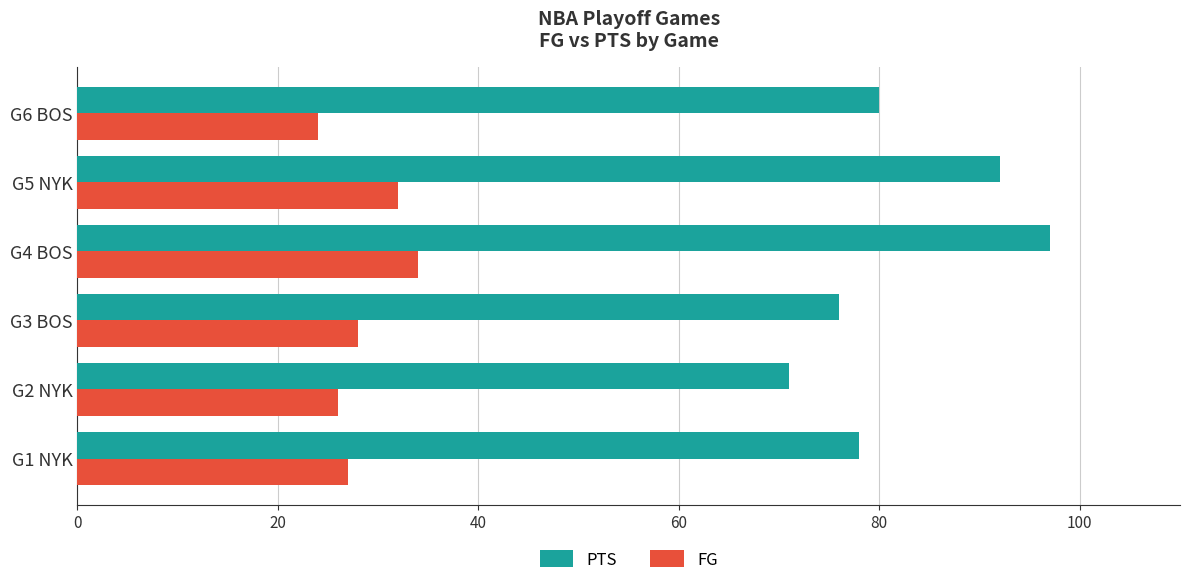

Rank the series at G1 NYK from lowest to highest value.

FG, PTS